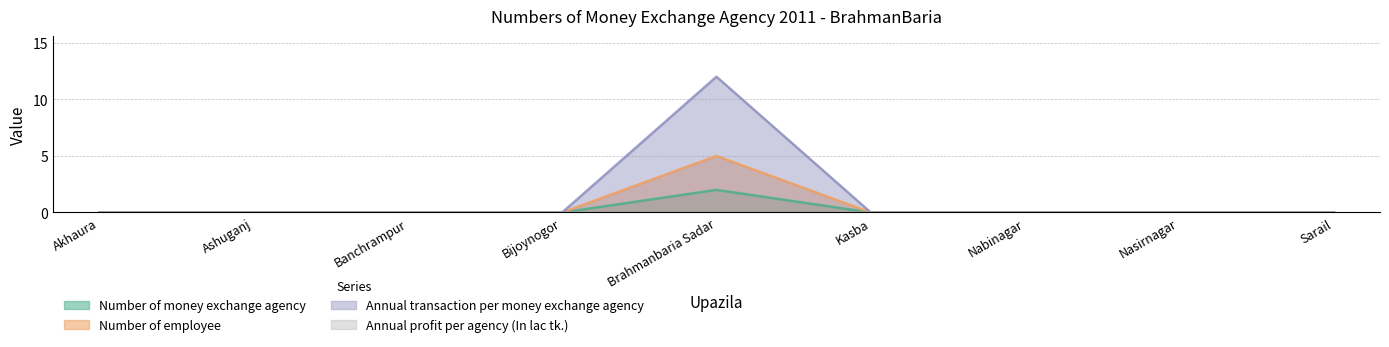

What position from the left is Kasba?

6